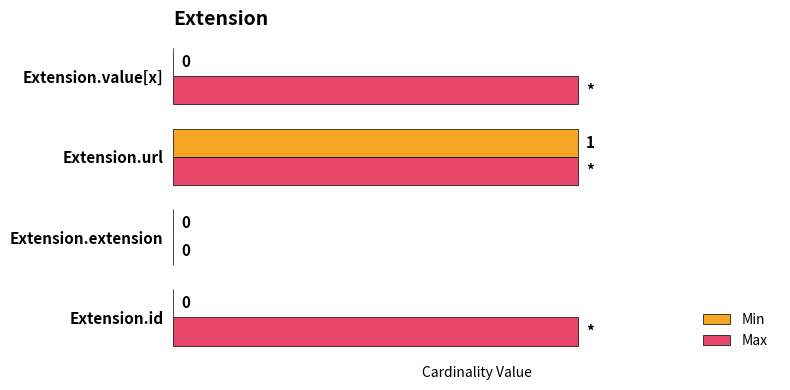

At which category is the sum across all series the highest?

Extension.url